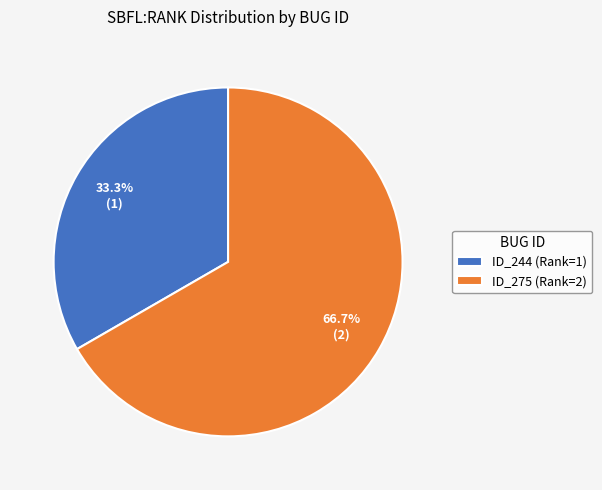

Does any single category account for the majority?

Yes